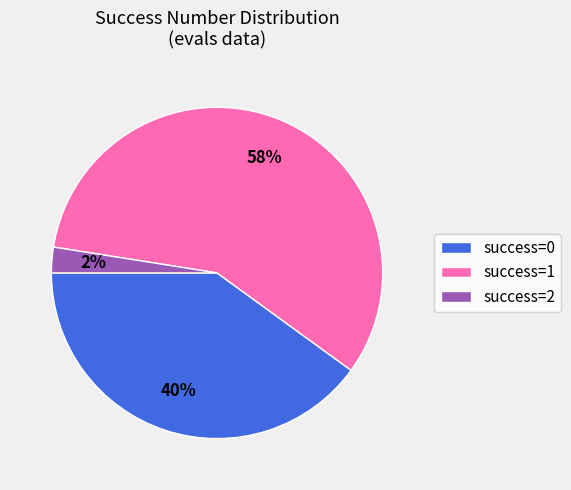

Rank the categories by value from highest to lowest.

success=1, success=0, success=2